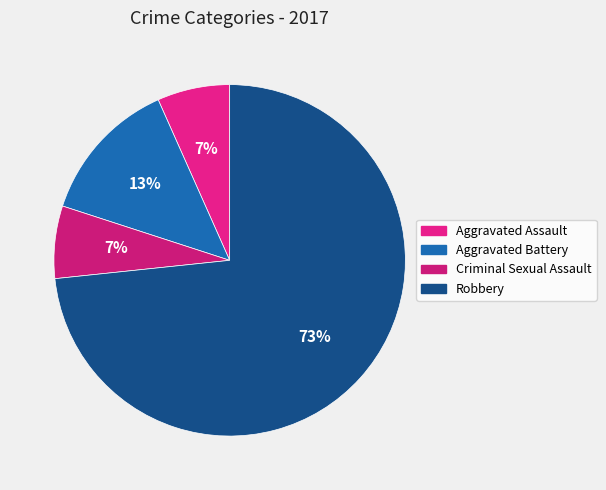

What percentage is the Criminal Sexual Assault slice, to the nearest percent?

7%